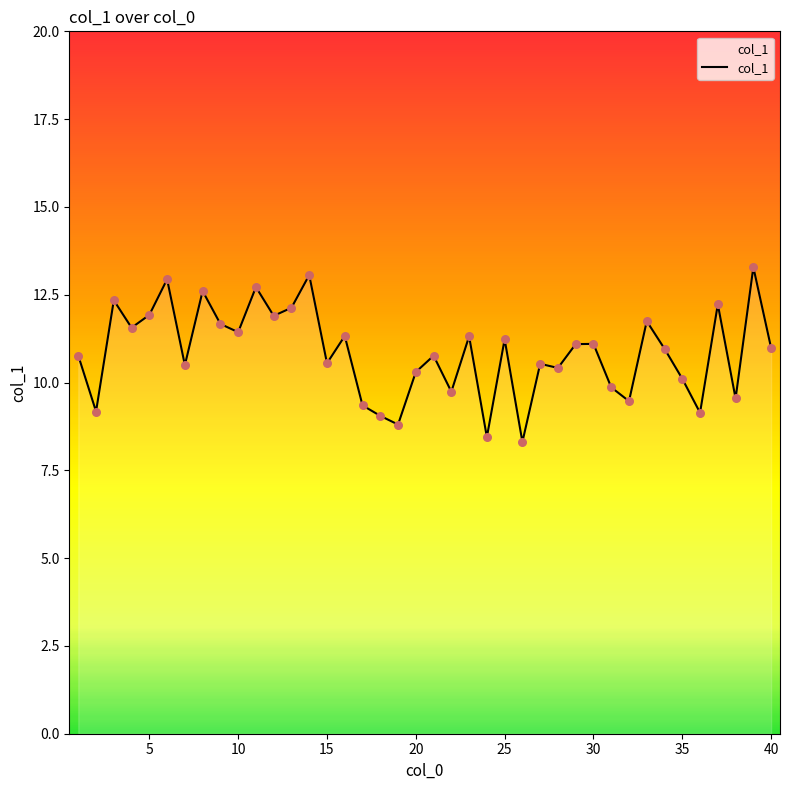

What is the smallest value displayed?

8.3